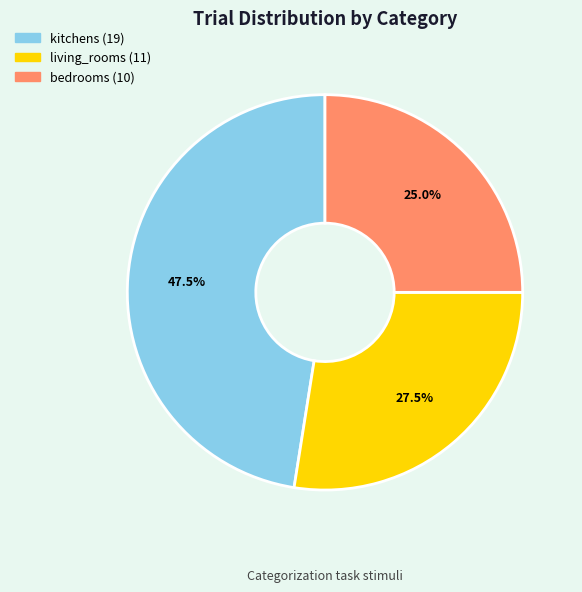

Count the number of slices in the pie.

3